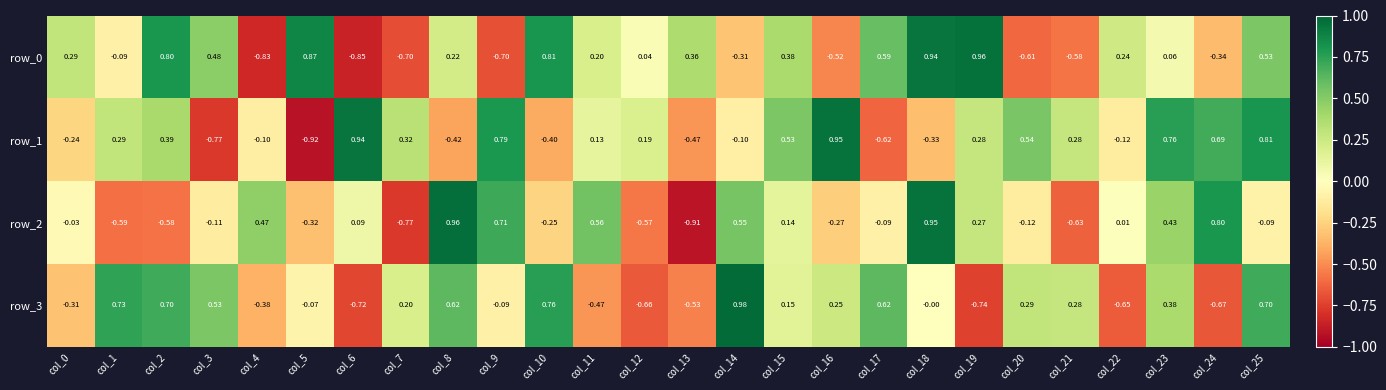

How many values in the row_3 series are below 0?

11